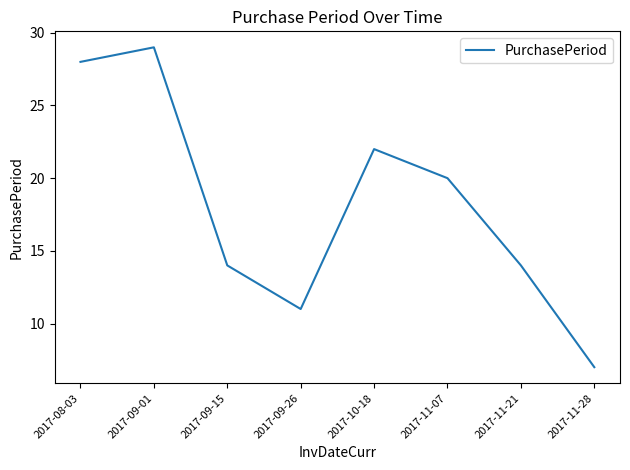

What is the approximate value at 2017-08-03?

28